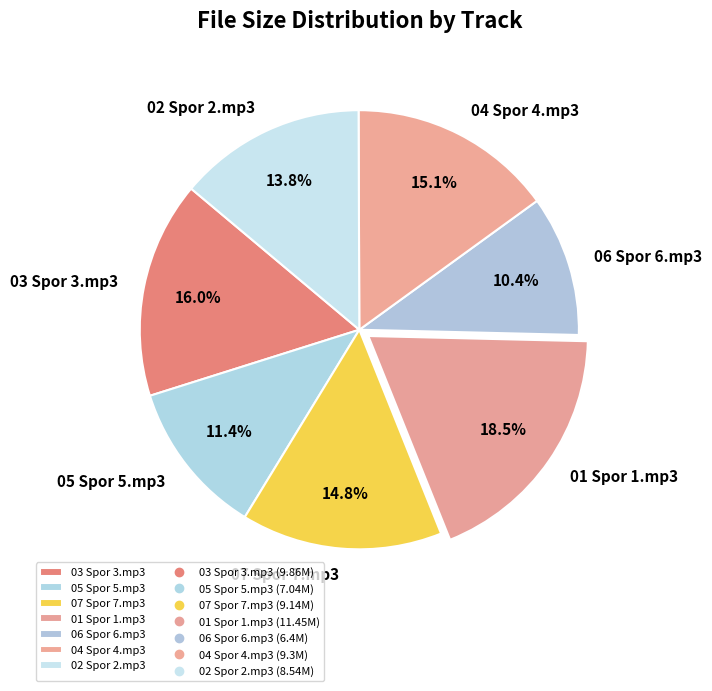

To the nearest percent, what is the average slice percentage?

14%